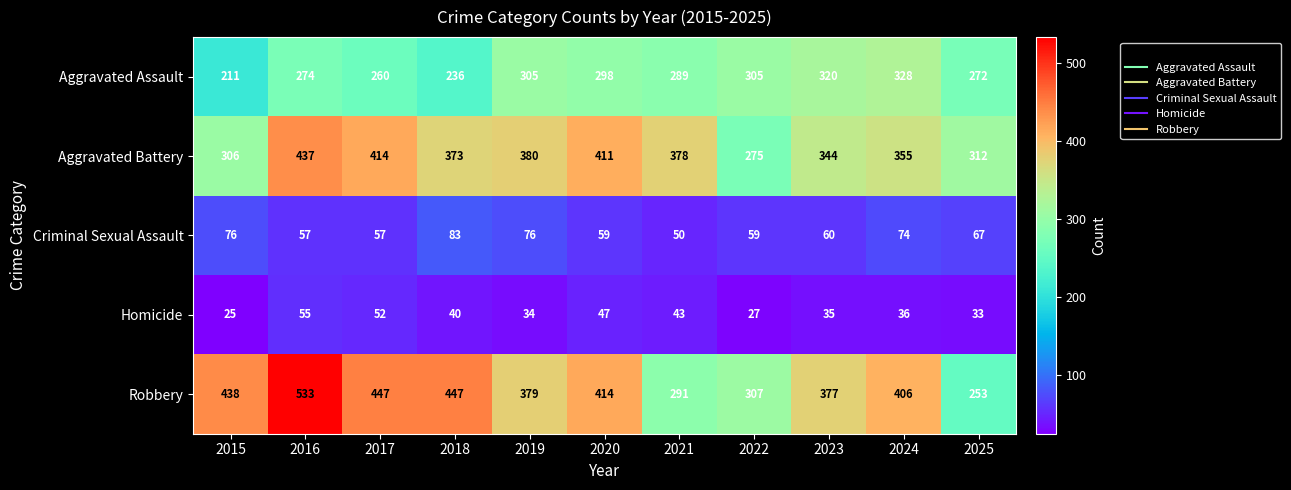

Which series has the largest total across all categories?

Robbery